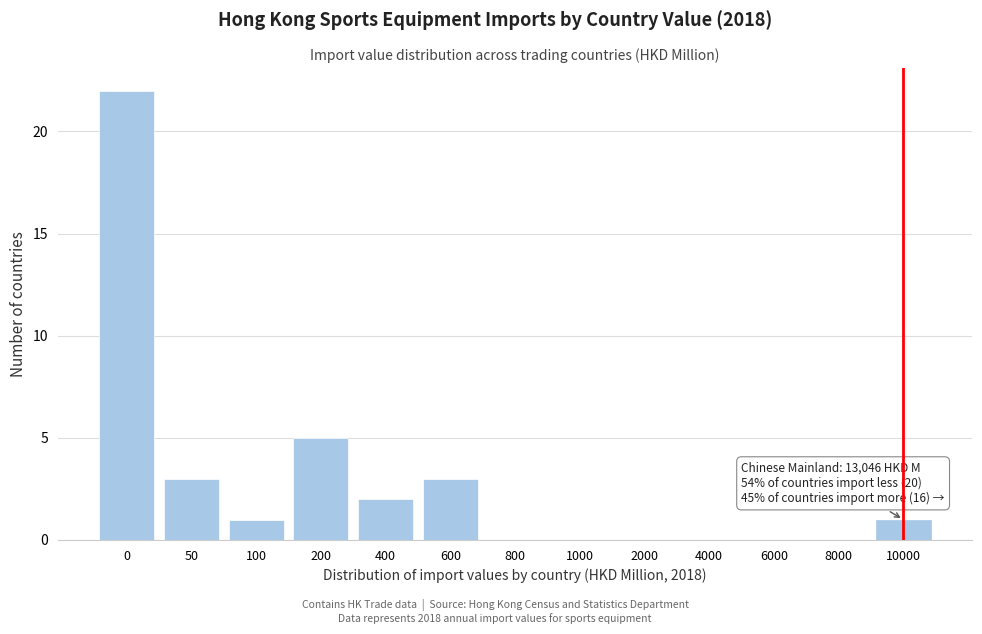

Reading left to right, list all the values displayed in this chart.

0=22	50=3	100=1	200=5	400=2	600=3	800=0	1000=0	2000=0	4000=0	6000=0	8000=0	10000=1